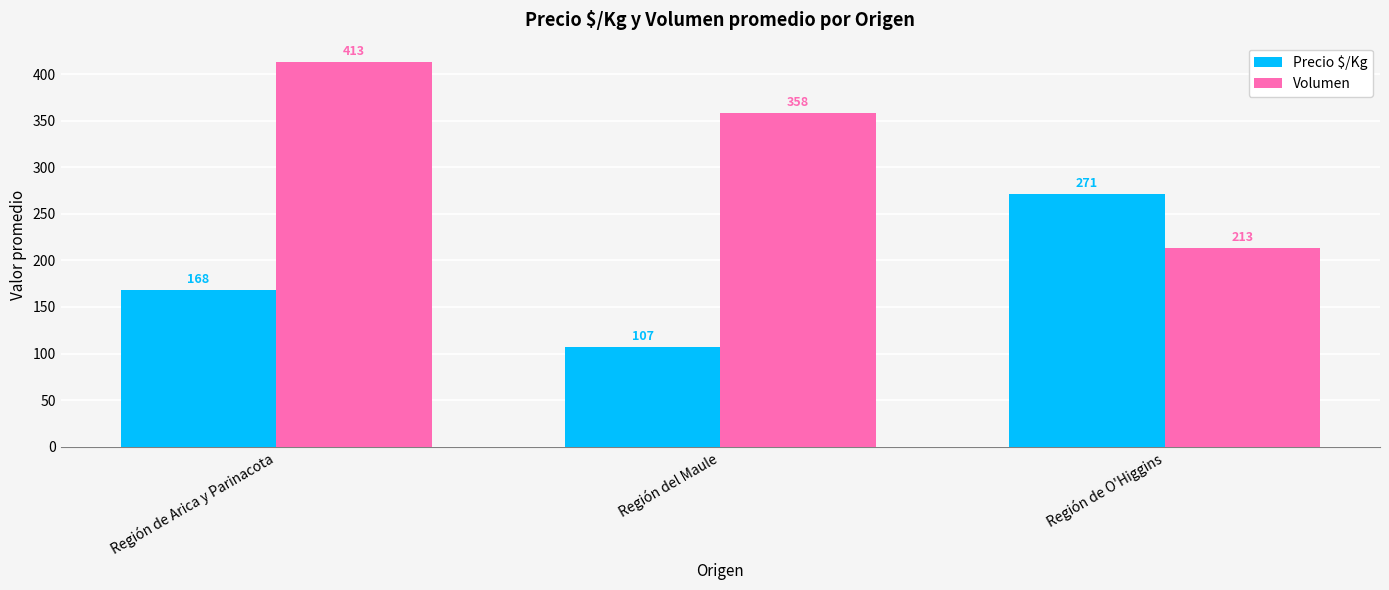

Reading left to right, list all the values displayed in this chart.

Precio $/Kg: Región de Arica y Parinacota=168	Región del Maule=107	Región de O'Higgins=271
Volumen: Región de Arica y Parinacota=413	Región del Maule=358	Región de O'Higgins=213